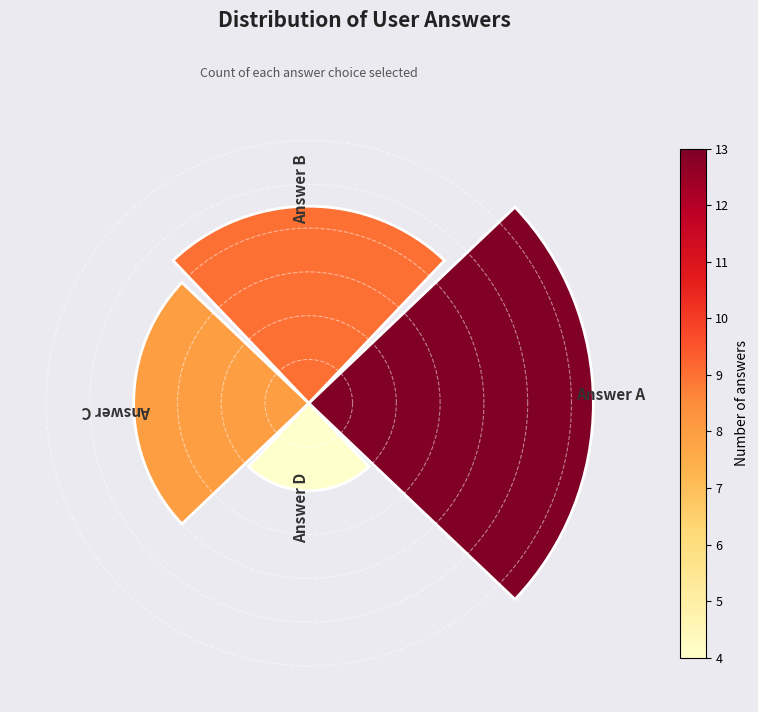

Does the chart contain any negative values?

No